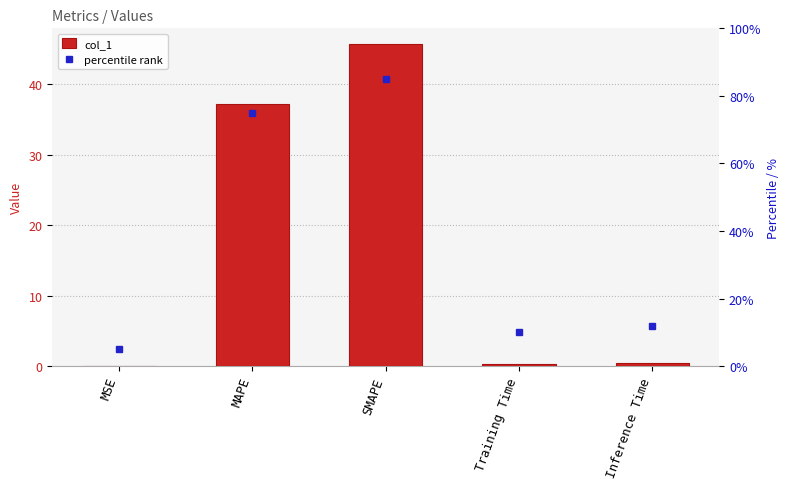

Which series has the largest total across all categories?

percentile rank